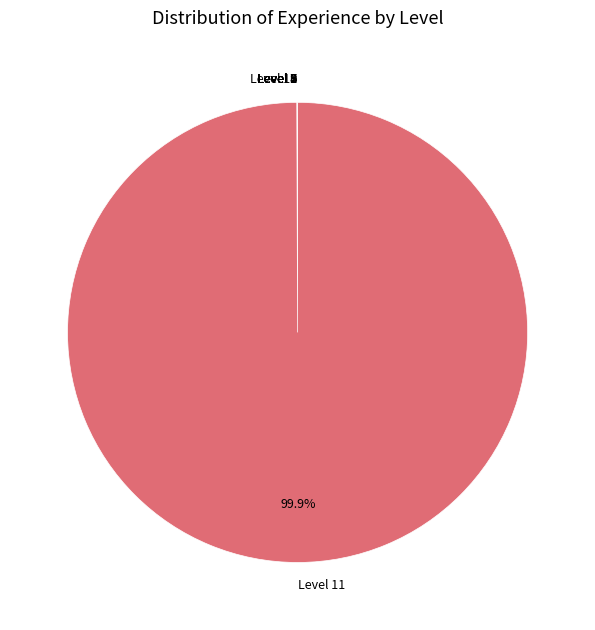

What is the largest slice in the pie chart?

Level 11